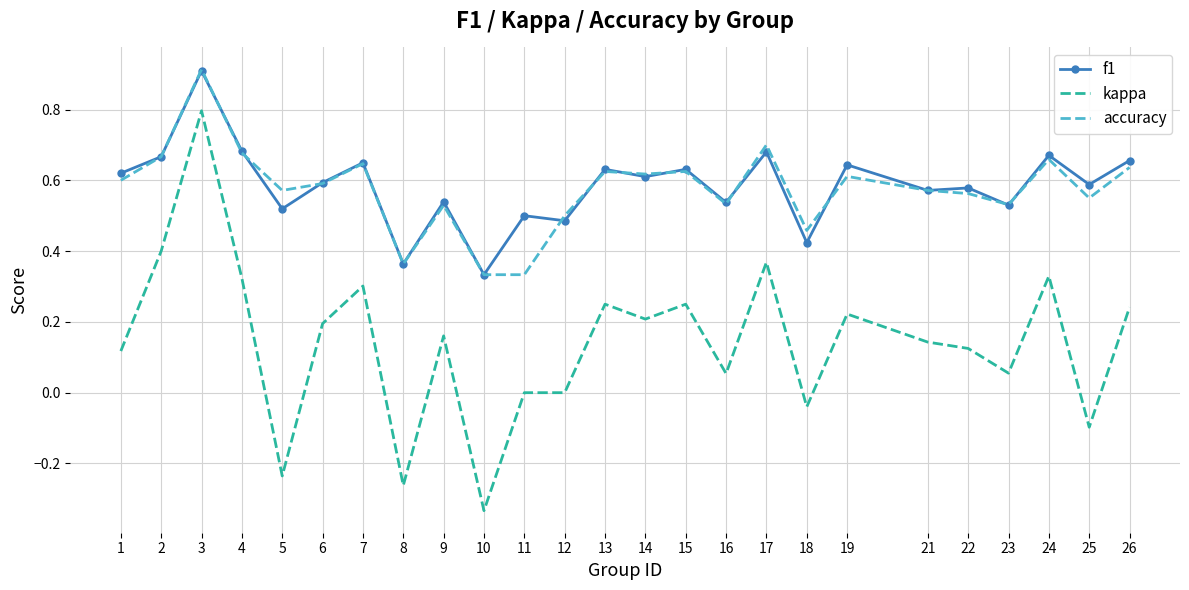

Is the value of f1 at 16 greater than the value of accuracy at 19?

No